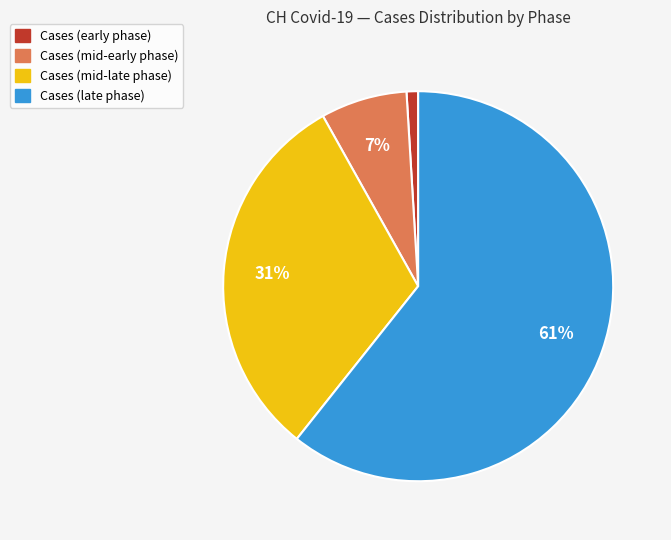

Is there any slice that represents more than half of the pie?

Yes